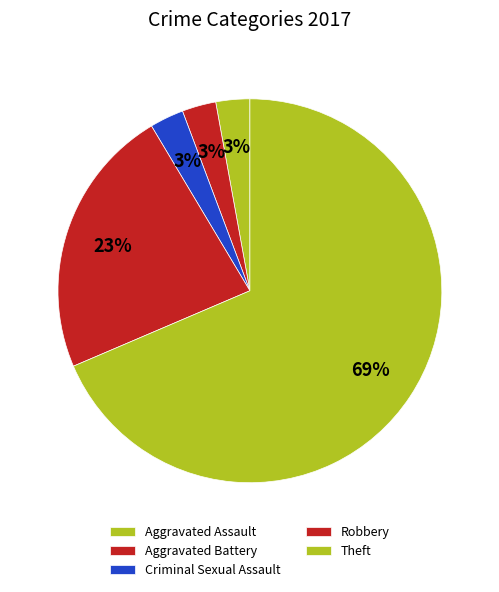

How many segments does this pie chart have?

5